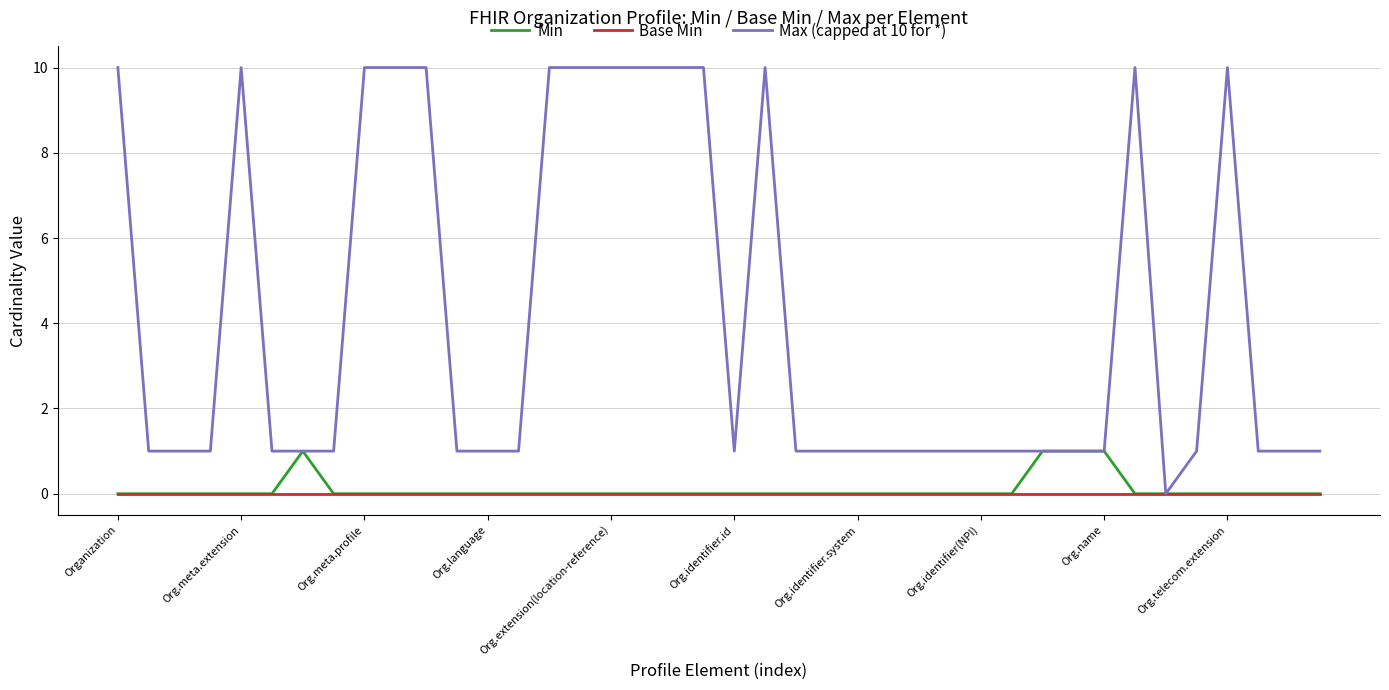

Which series has the largest total across all categories?

Max (capped at 10 for *)